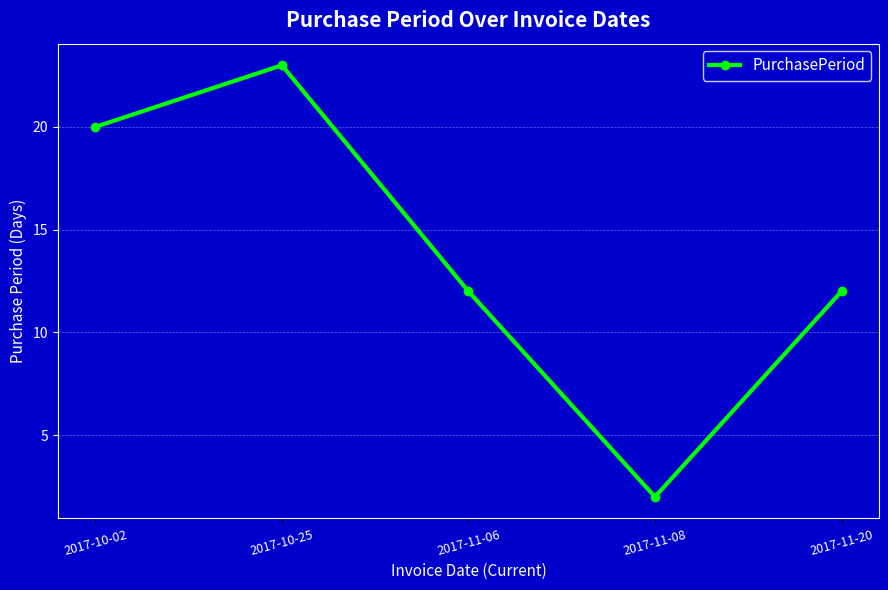

What is the minimum value shown in the chart?

2